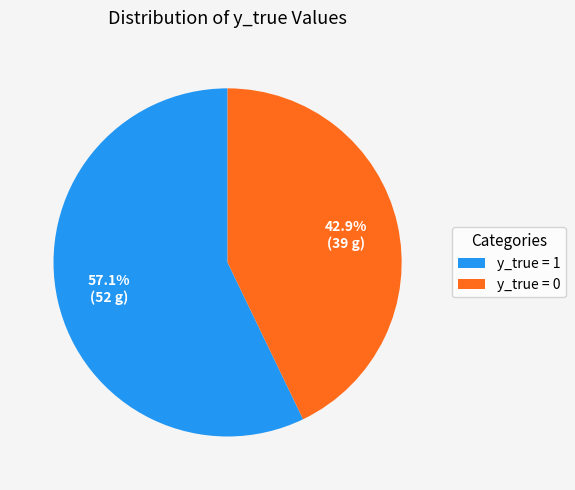

How many segments does this pie chart have?

2